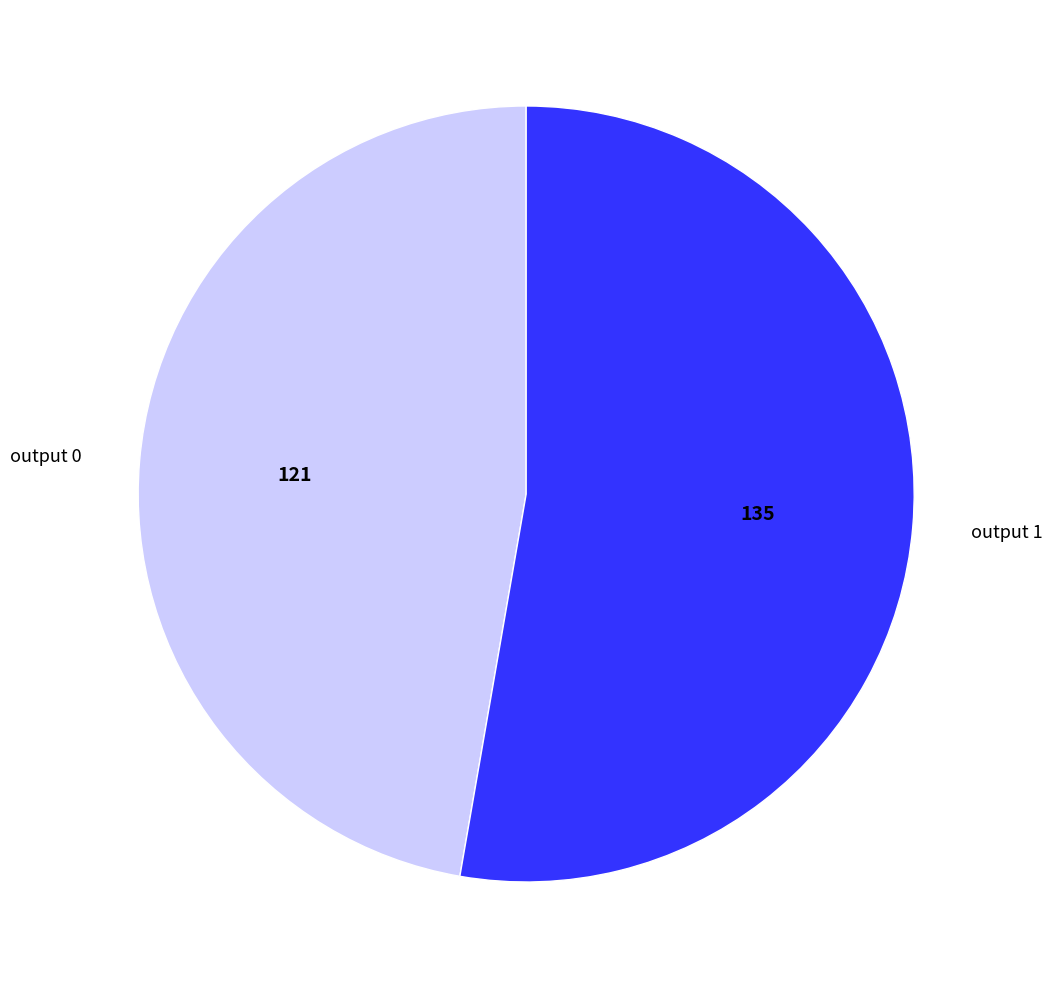

Approximately how many times larger is the value at output 1 compared to output 0?

1.1